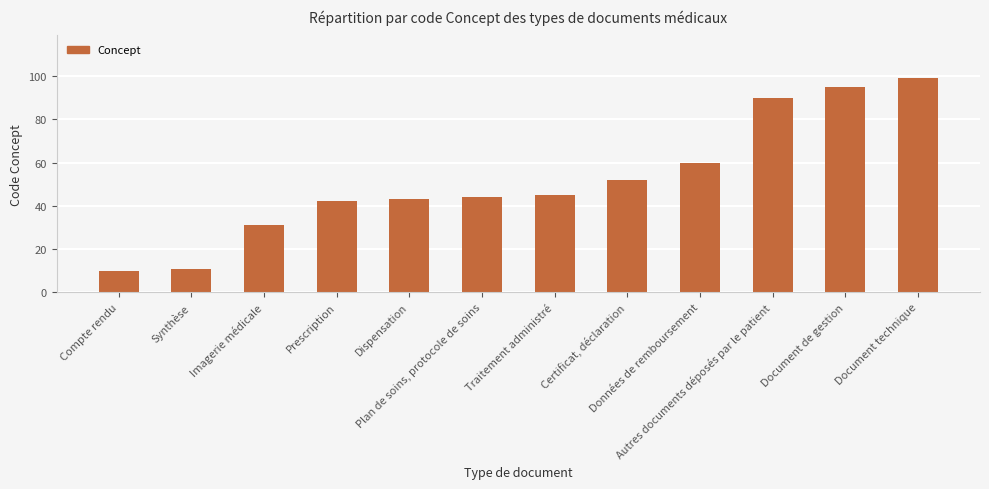

What is the sum of all values?

622